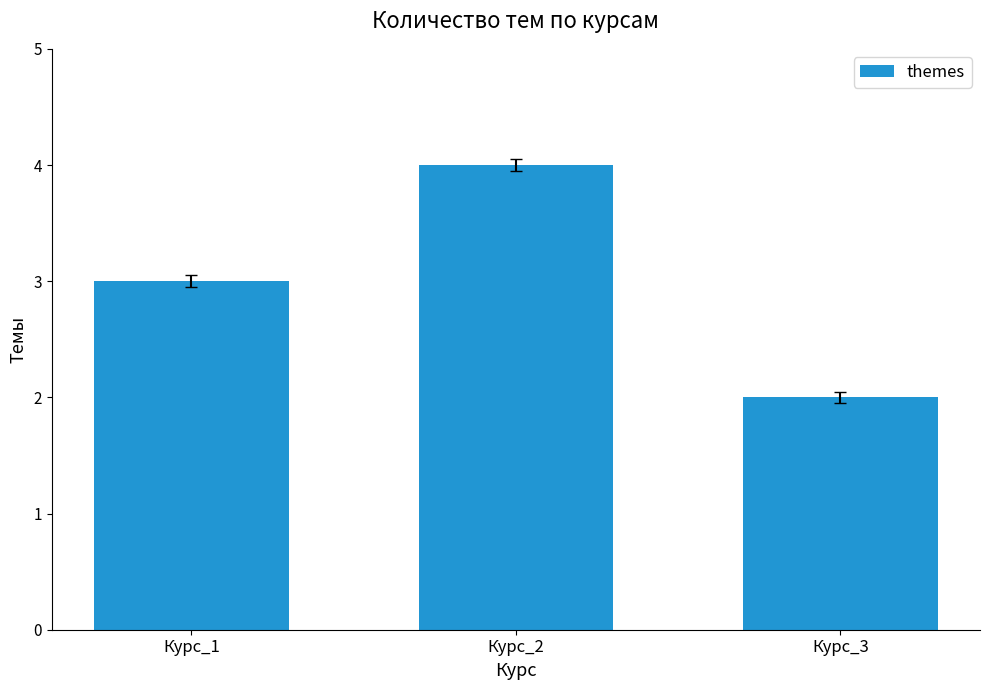

Rank the categories by value from lowest to highest.

Курс_3, Курс_1, Курс_2